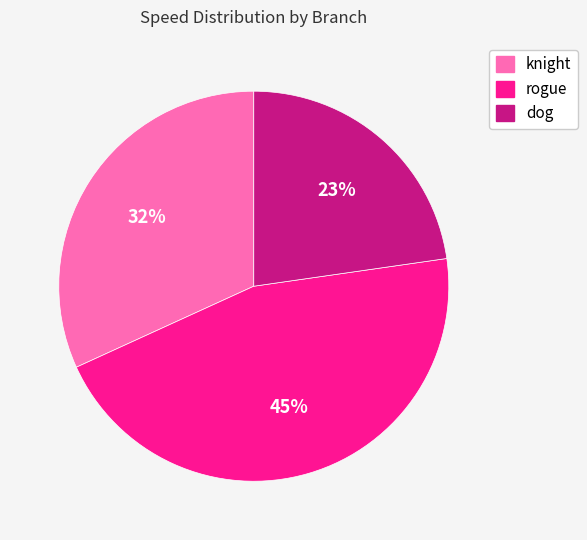

Does knight account for over 50% of the chart?

No